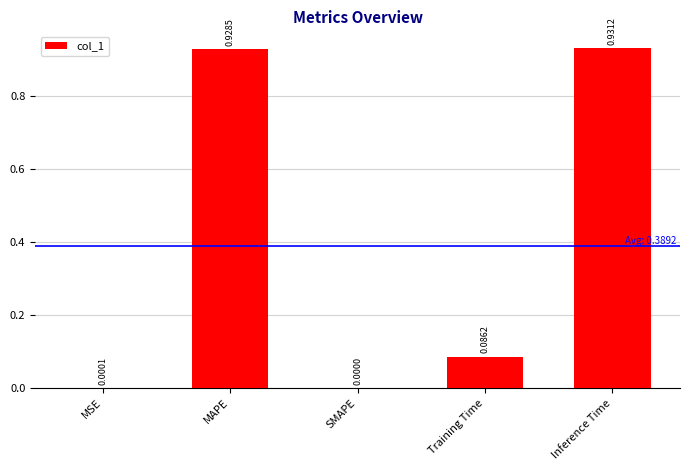

Which label corresponds to the largest value in the chart?

Inference Time